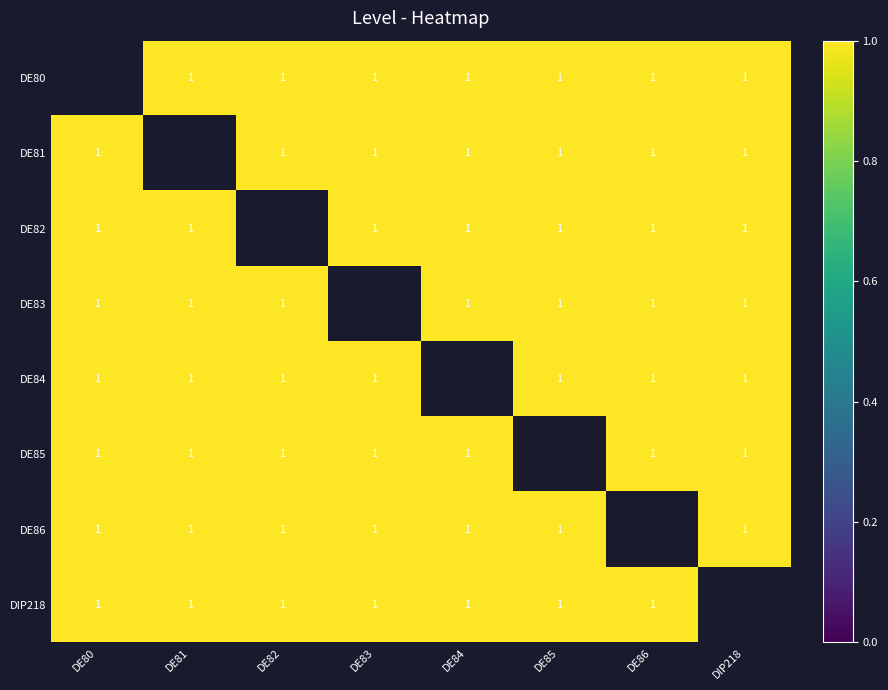

True or false: DE85 has a value of 0.7 at DE80.

False